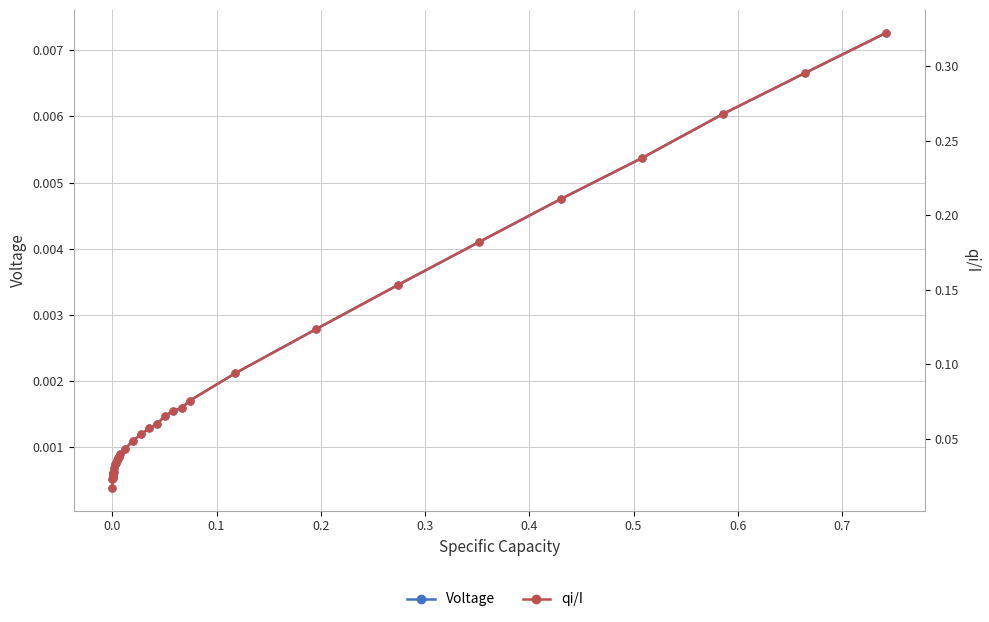

Which series has the largest total across all categories?

qi/I